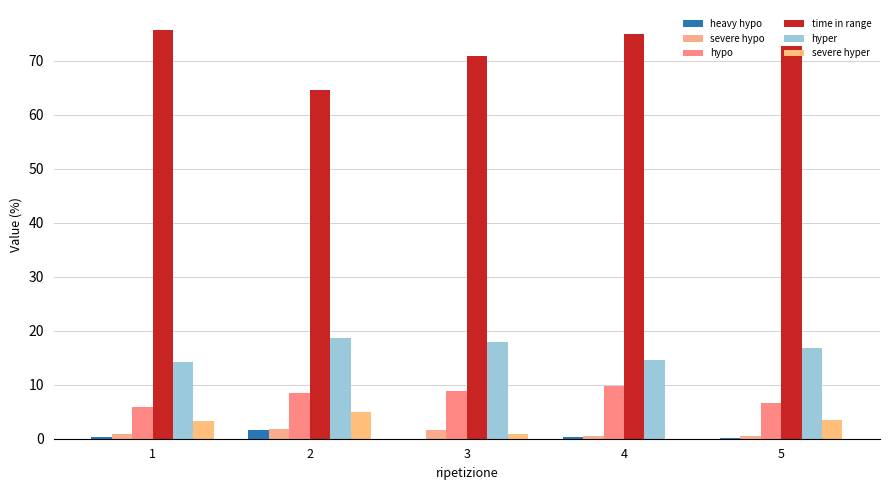

What is the value of the severe hypo bar at the 4th from the left?

0.5